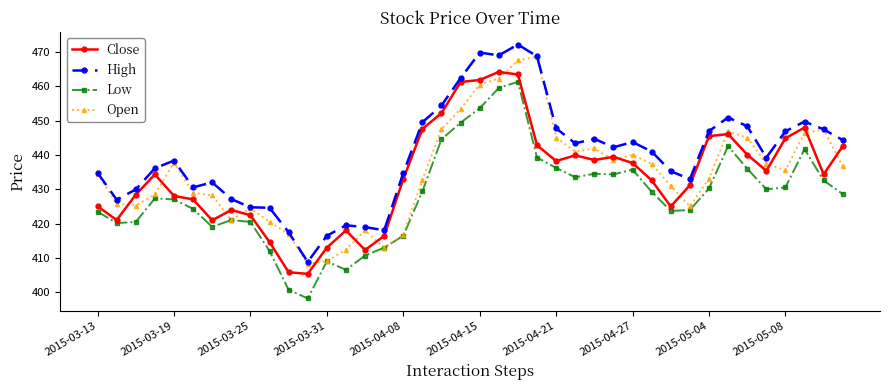

What are all the series names shown in the legend?

Close, High, Low, Open